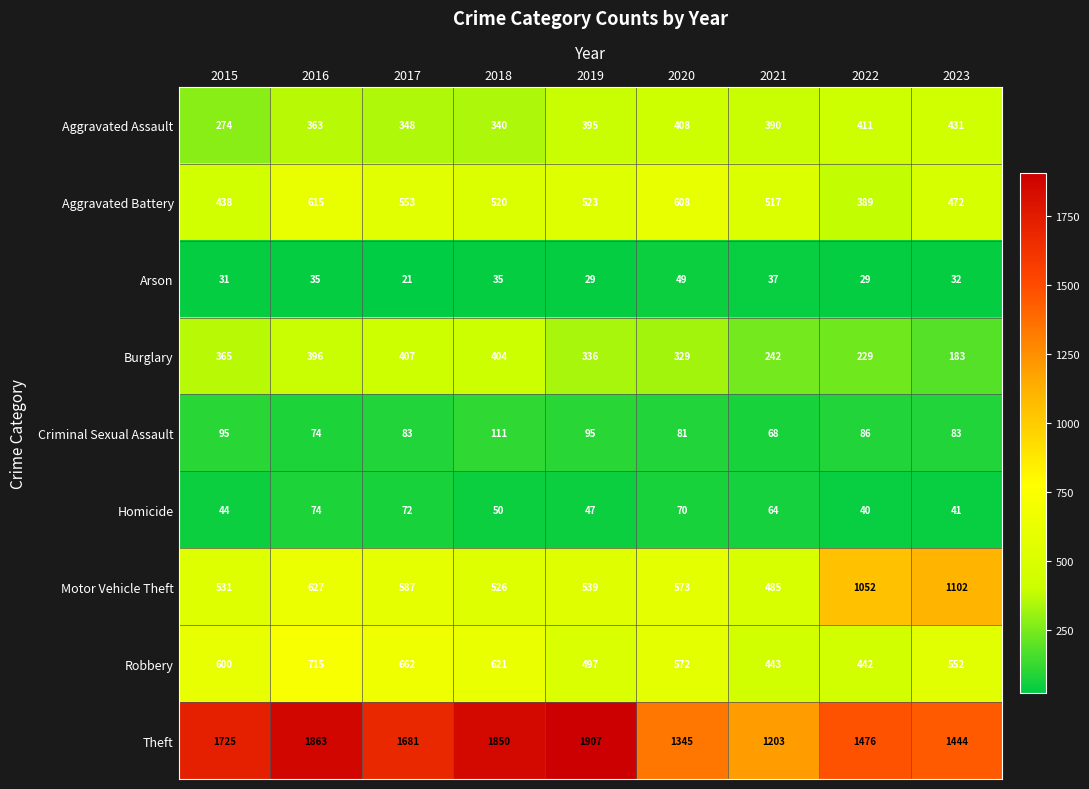

What is the total value across all series at 2020?

4035